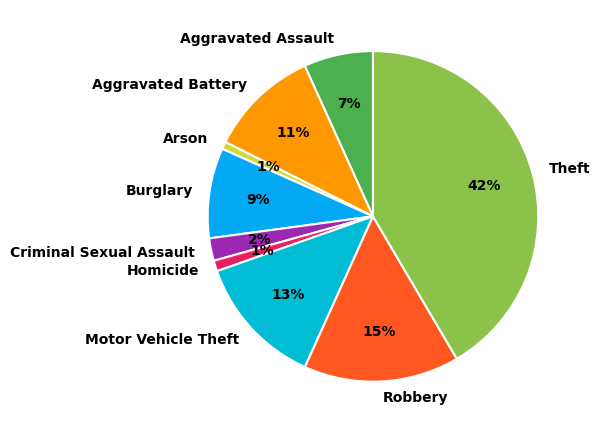

Count the number of slices in the pie.

9